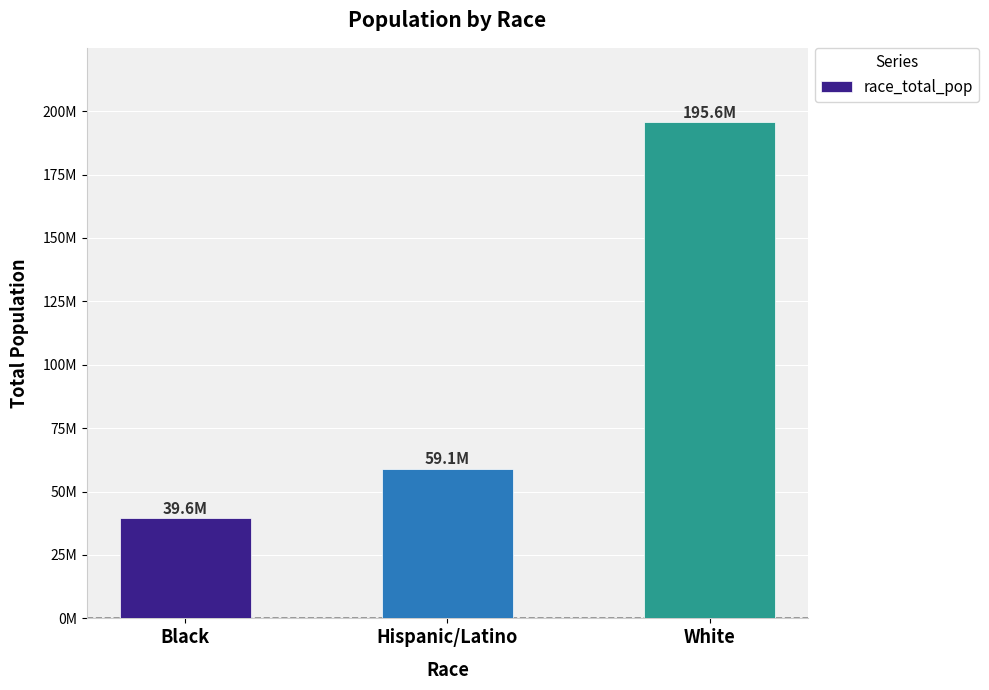

Rank the categories by value from highest to lowest.

White, Hispanic/Latino, Black